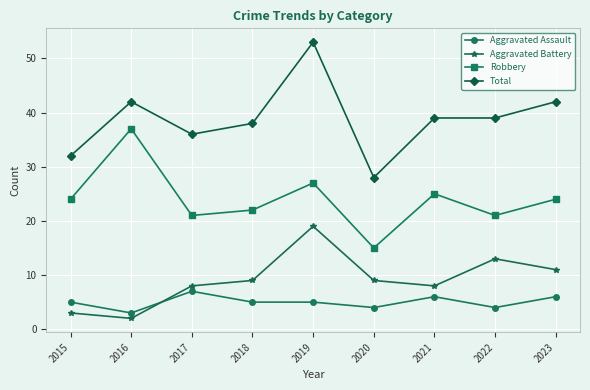

True or false: Total has a value of 38 at 2018.

True